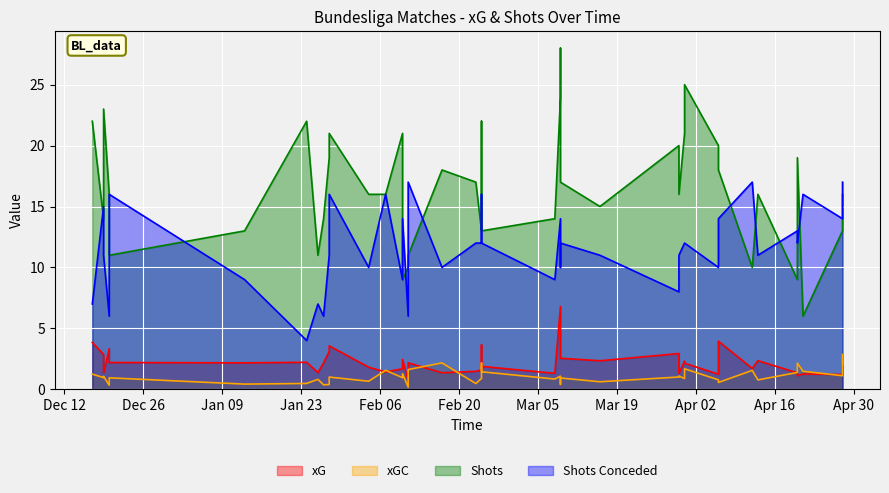

At which category does xG reach its first local valley?

1